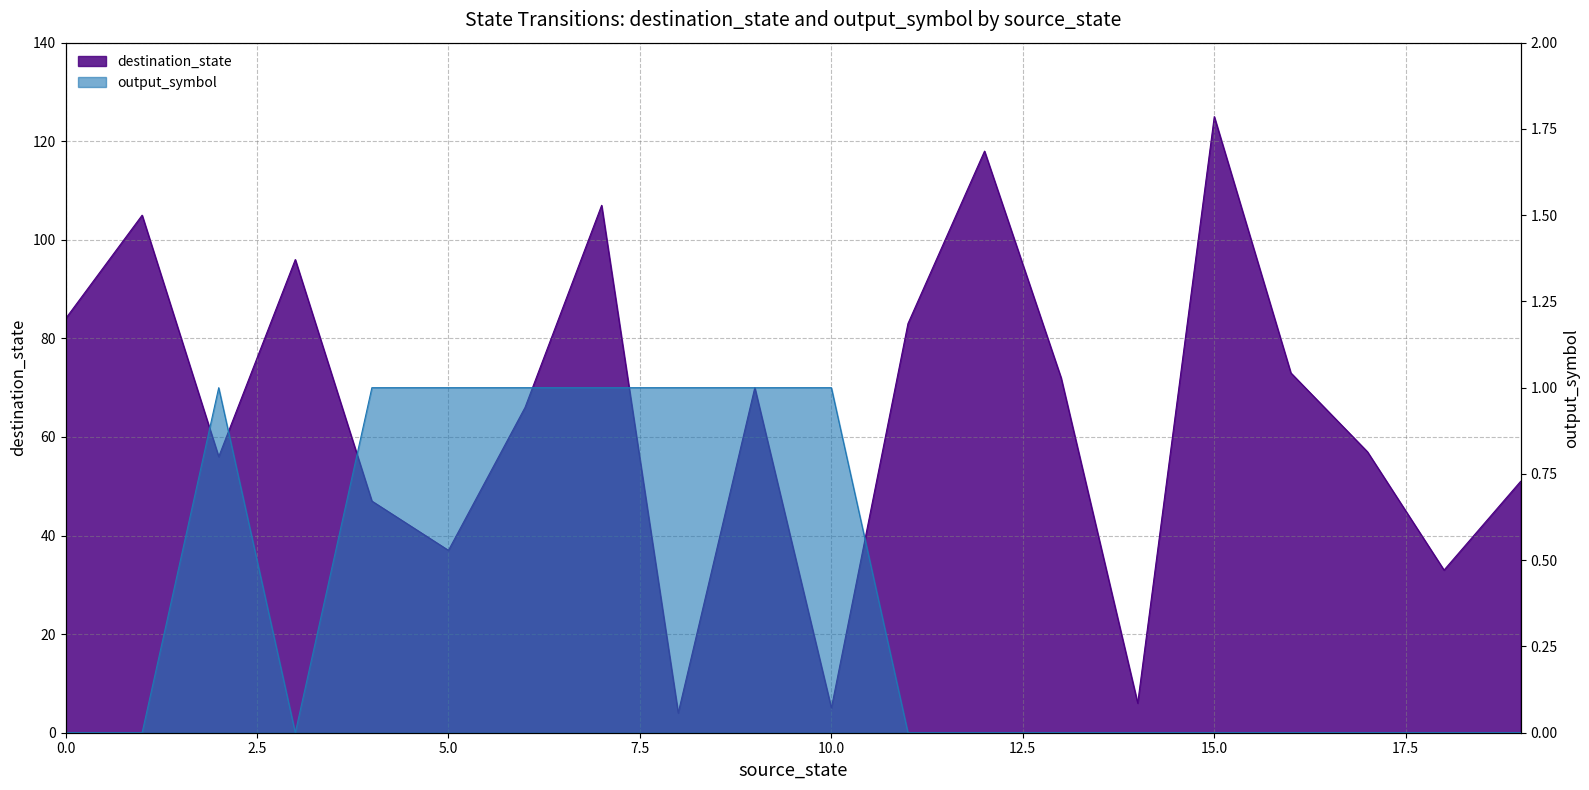

What is the difference between the destination_state values at 6 and 9?

4